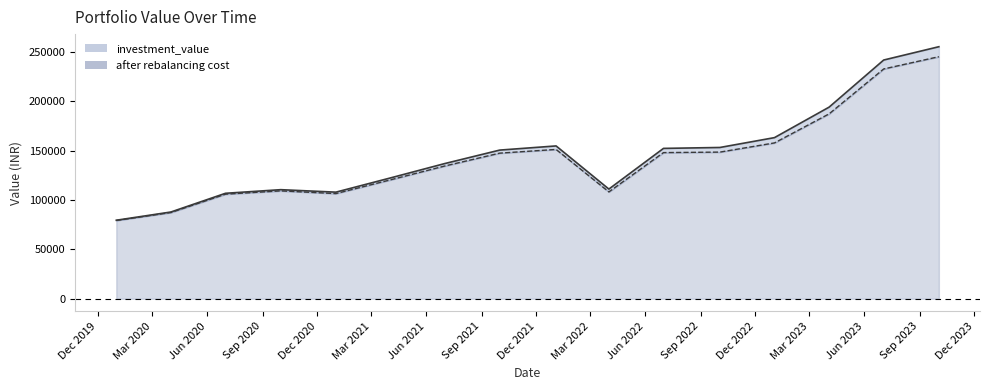

True or false: investment_value and after rebalancing cost cross at least once.

False